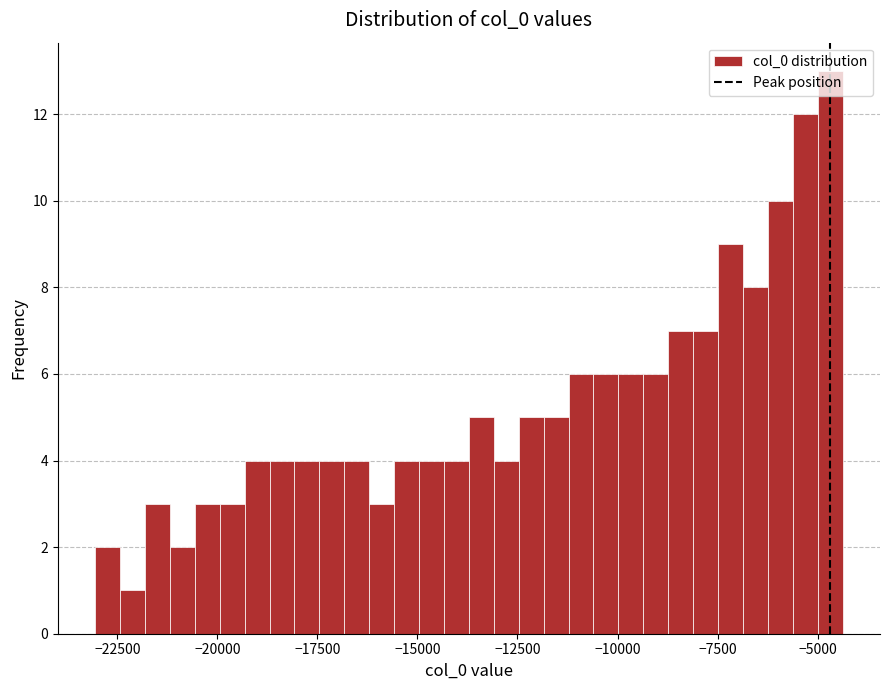

Around what value on the x-axis is the tallest bar? Give the approximate position of its centre, as read against the axis.

-4500